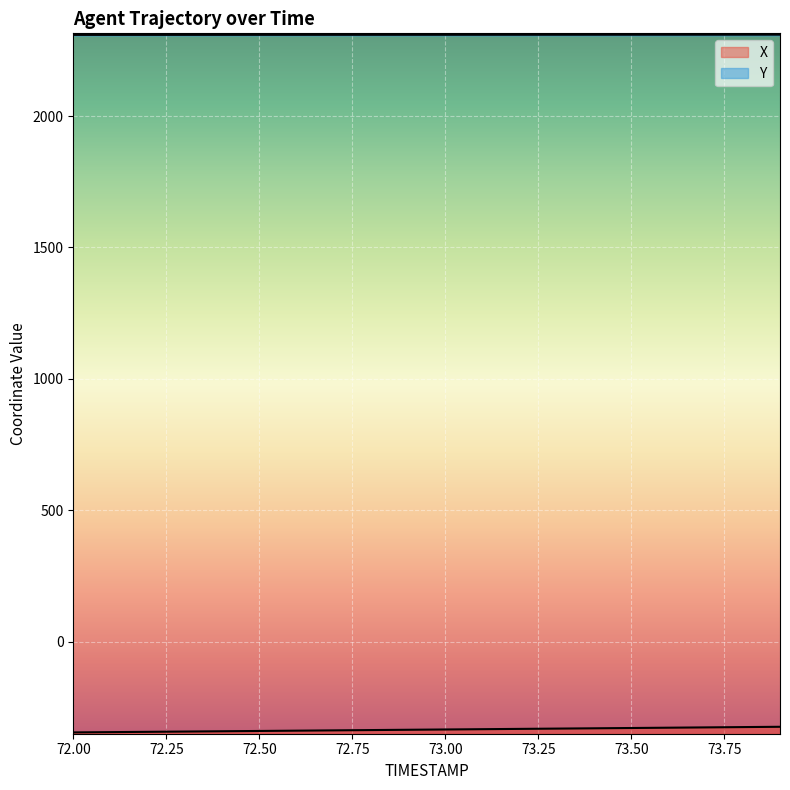

Between 73.8 and 72.0, which is larger?

73.8